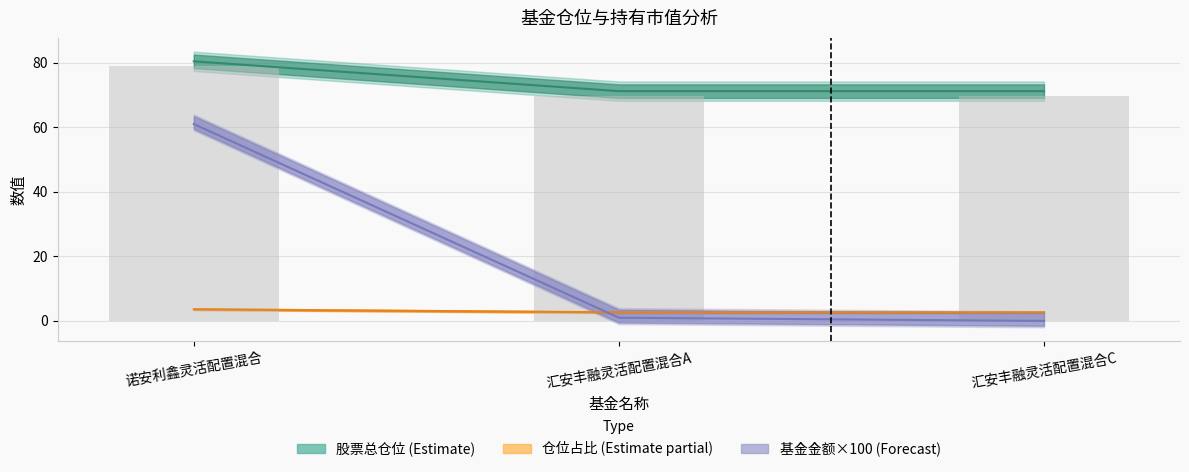

What is the difference between the maximum and minimum values in the 基金金额 series?

61.0